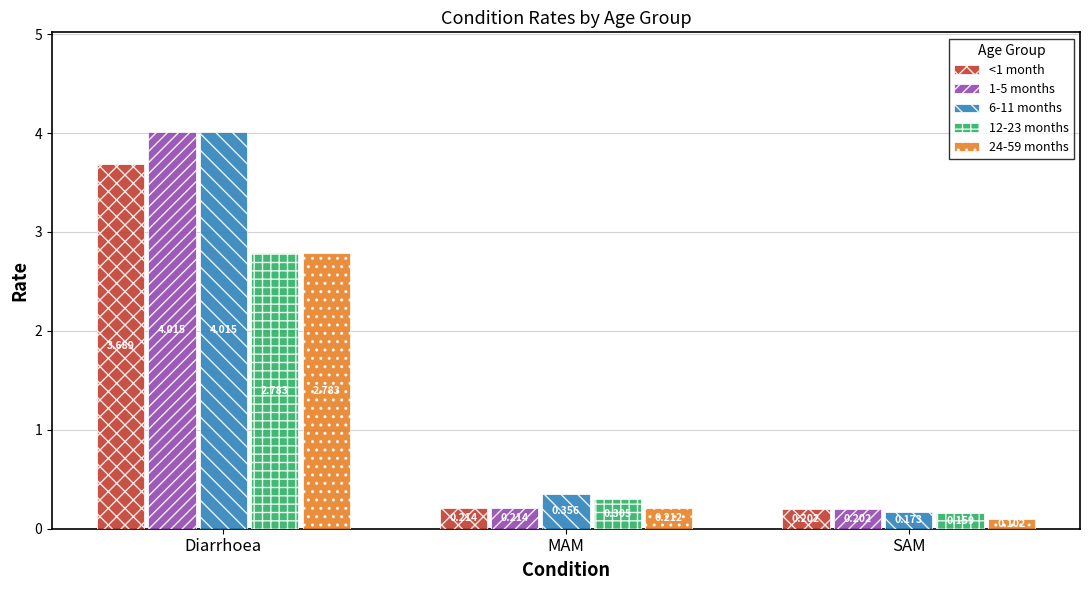

Which category has the highest value across all series?

Diarrhoea